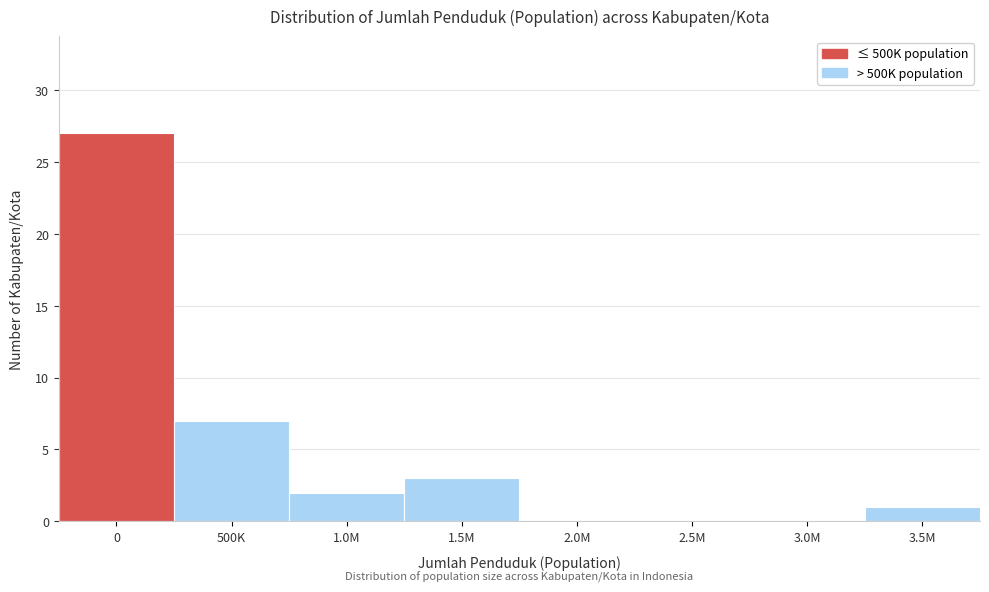

Reading left to right, transcribe all the data shown in this chart.

0=27	500K=7	1.0M=2	1.5M=3	2.0M=0	2.5M=0	3.0M=0	3.5M=1